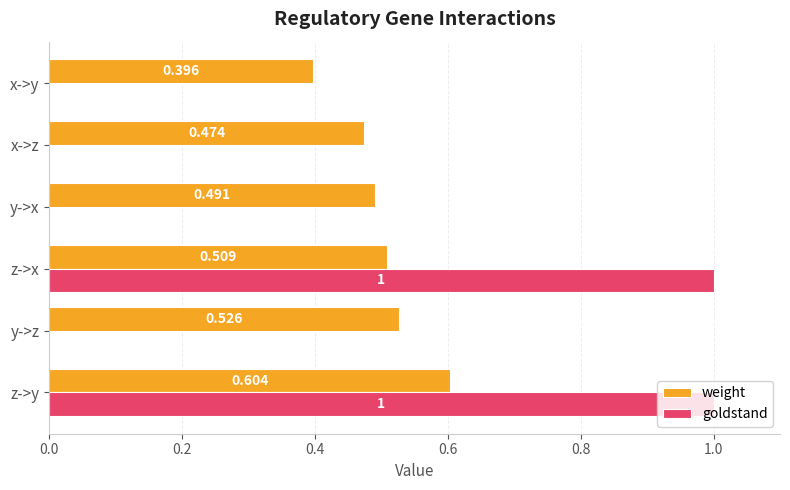

Where is weight nearest to the value 0?

x->y